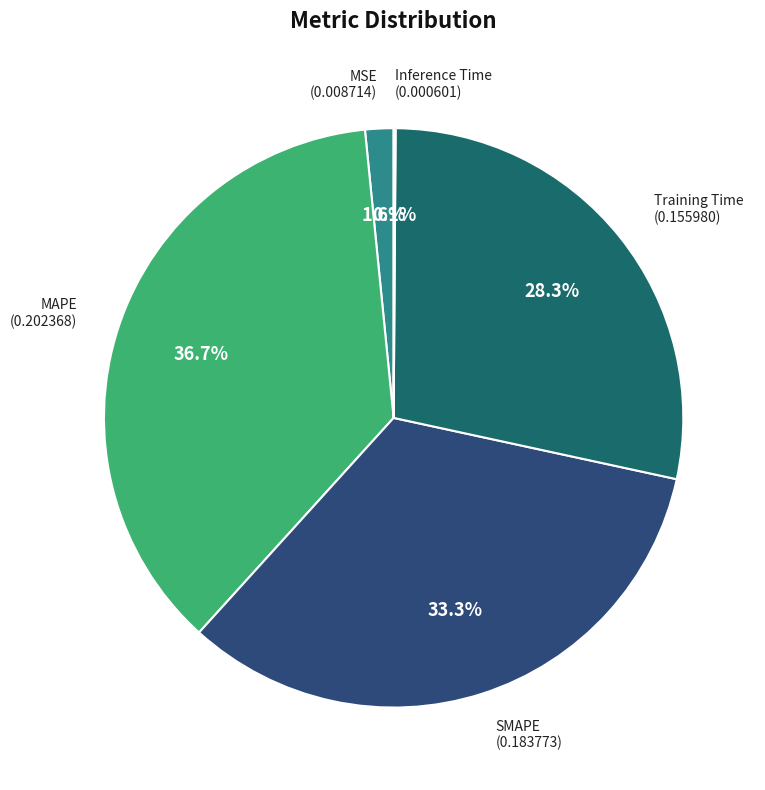

Does any single category account for the majority?

No